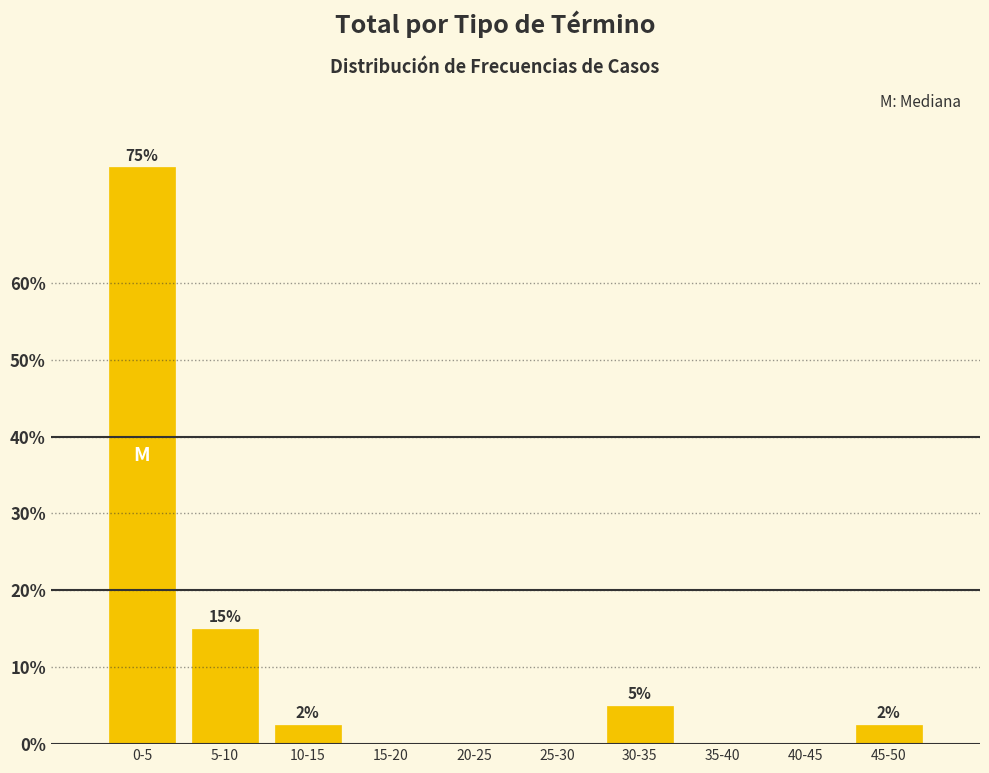

Where is the data nearest to the value 37?

5-10